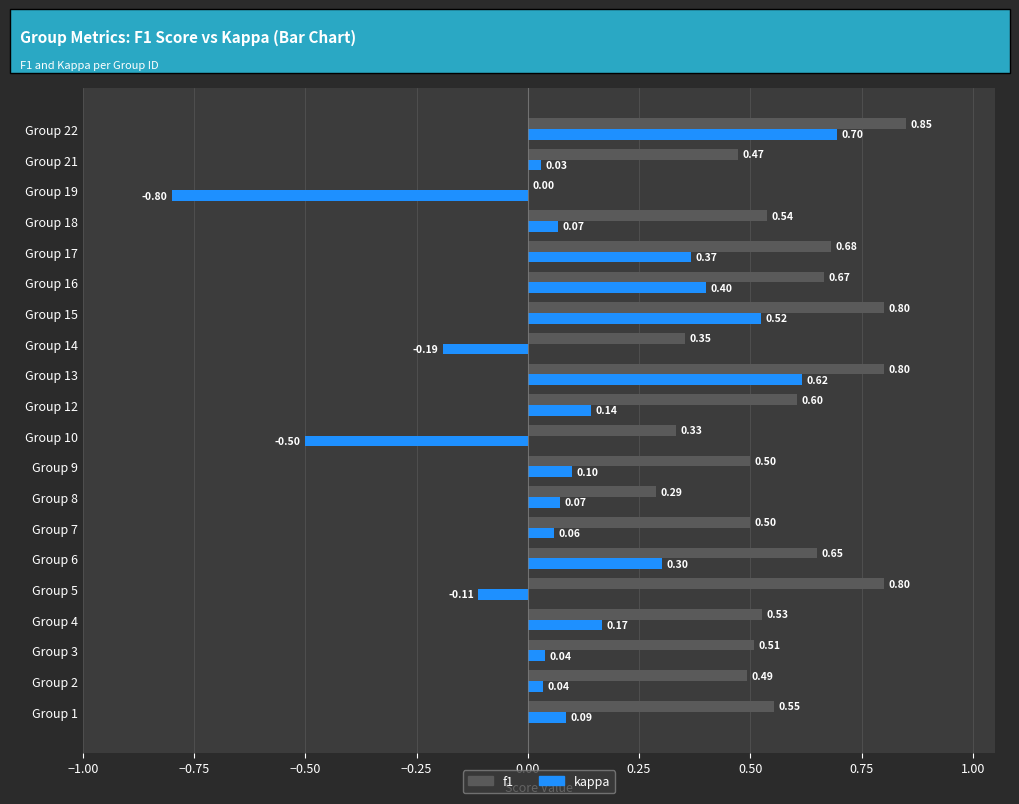

How many categories are shown in the chart?

20